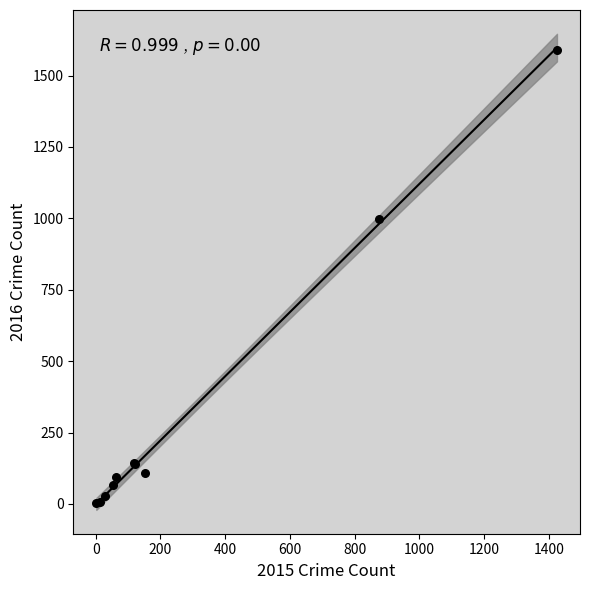

What Y value in the scatter plot is closest to 795?

999